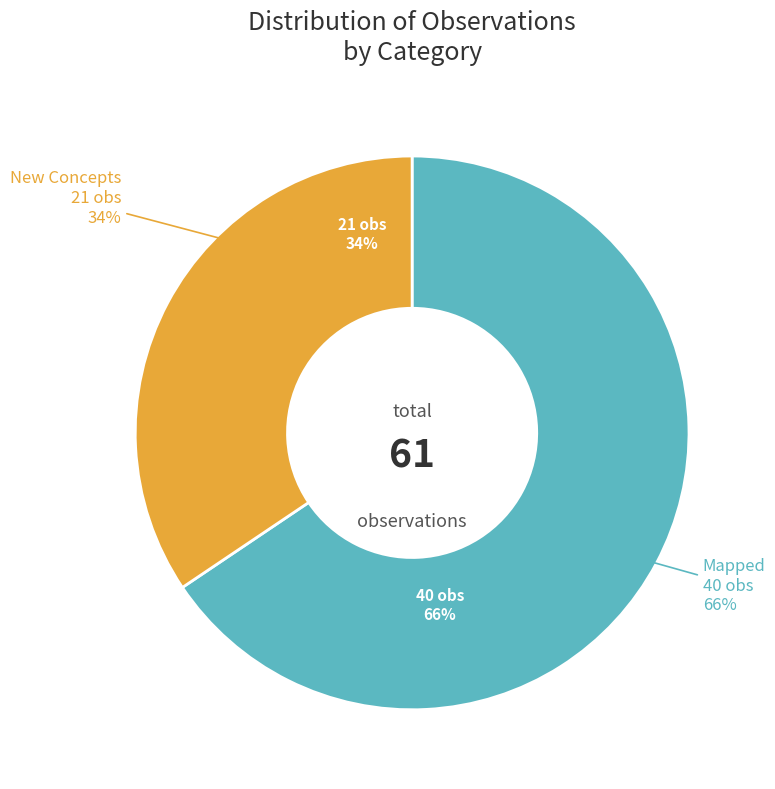

Is it true that New Concepts is 34% of the pie?

True